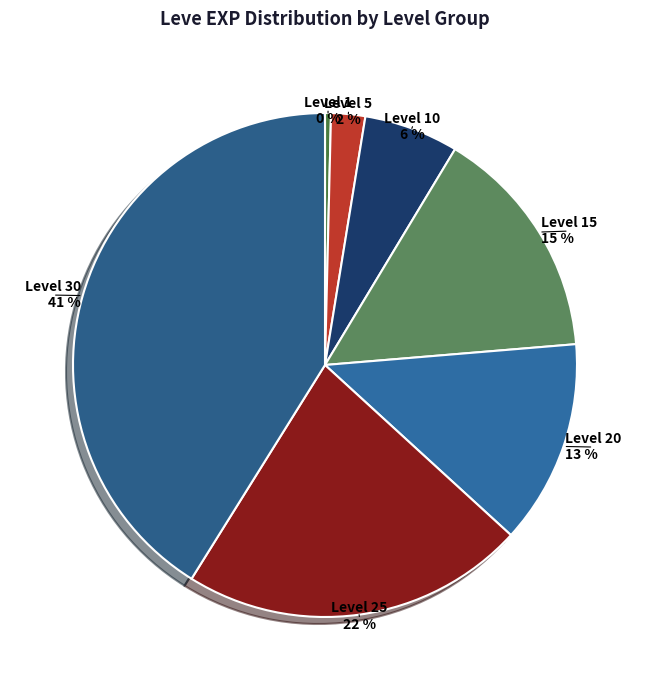

Does Level 5 represent more than half of the total?

No